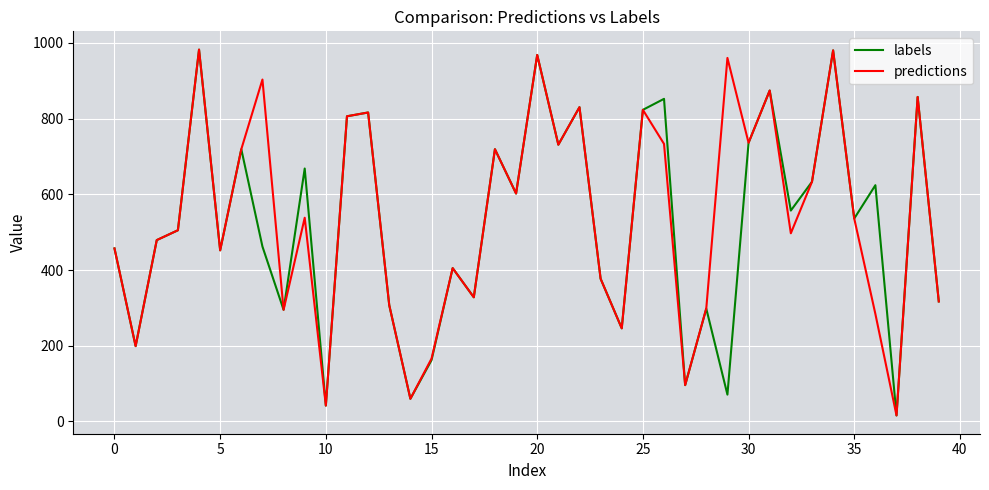

What is the greatest value displayed?

982